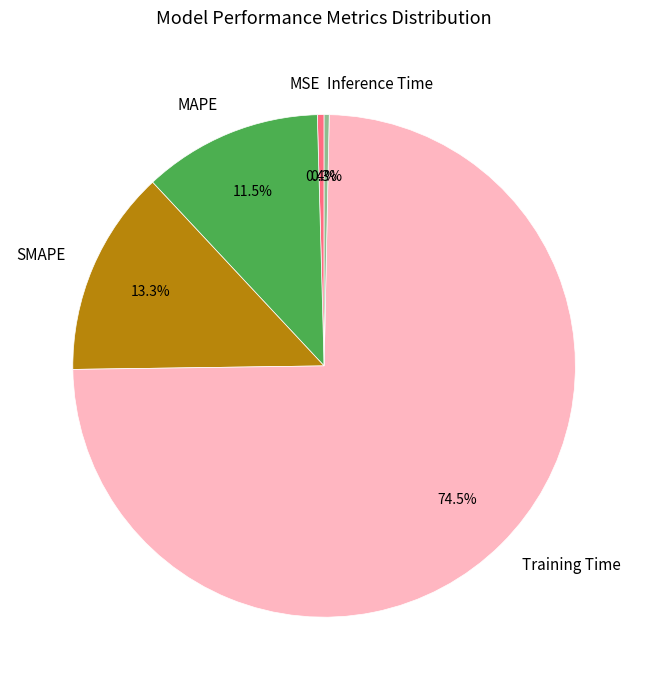

Count the number of slices in the pie.

5